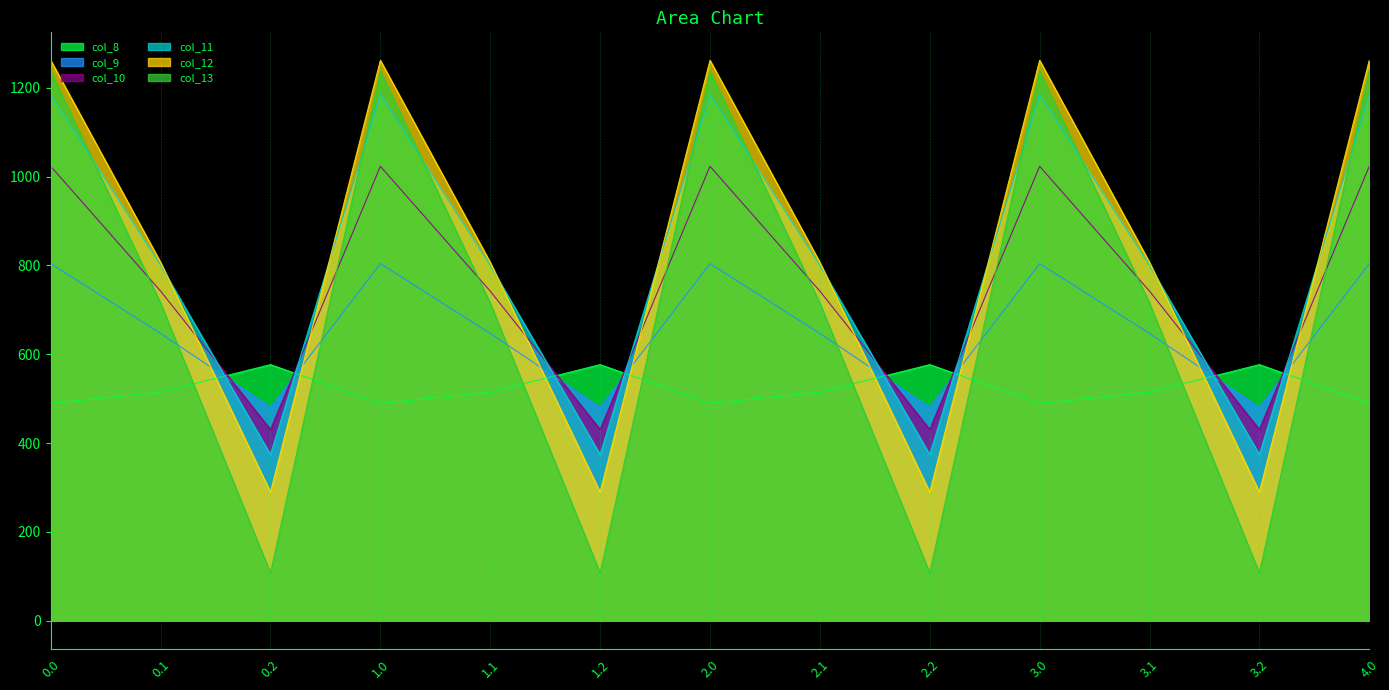

True or false: col_8 has more than 0 interior local peaks.

True